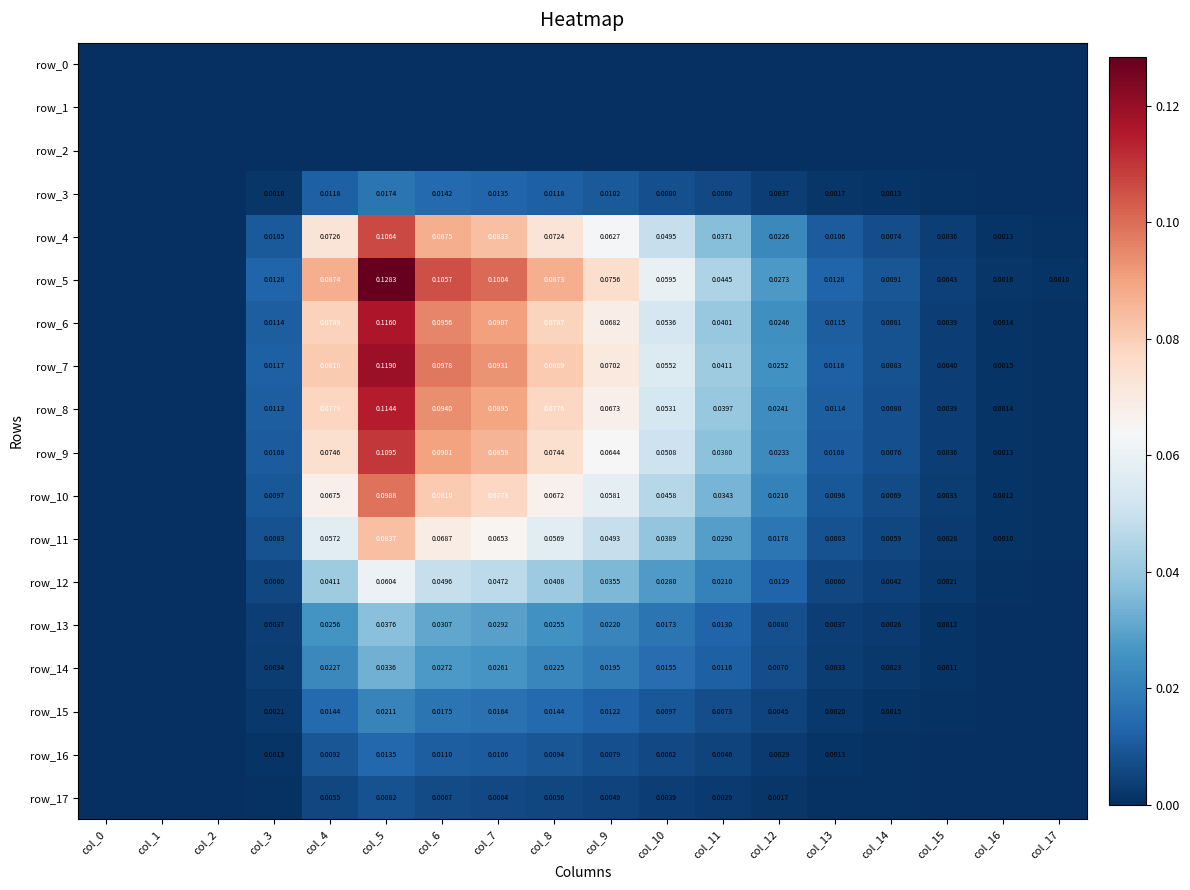

At col_4, list the series in order from largest to smallest.

row_5, row_7, row_6, row_8, row_9, row_4, row_10, row_11, row_12, row_13, row_14, row_15, row_3, row_16, row_17, row_0, row_1, row_2